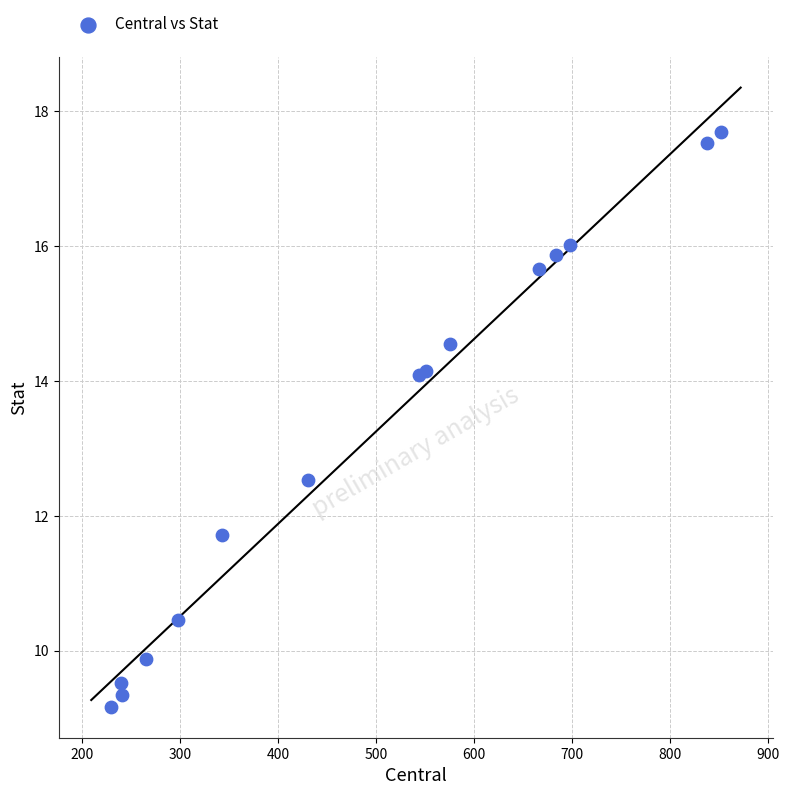

What Y value in the scatter plot is closest to 13?

12.5